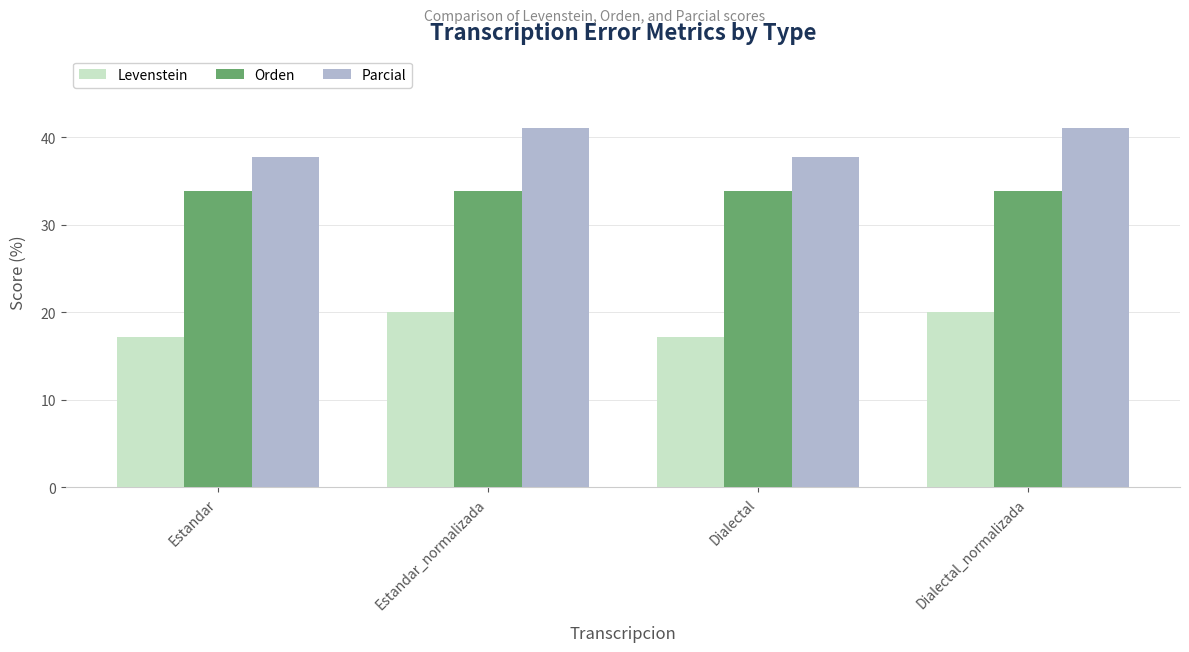

What is the total value across all series at Dialectal_normalizada?

95.0